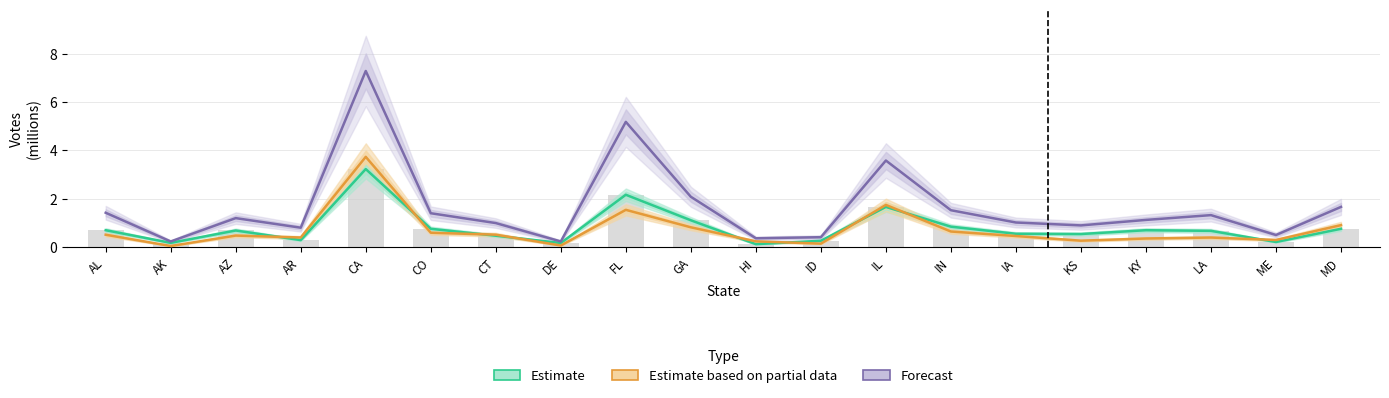

How many data points in Forecast are less than 1?

8